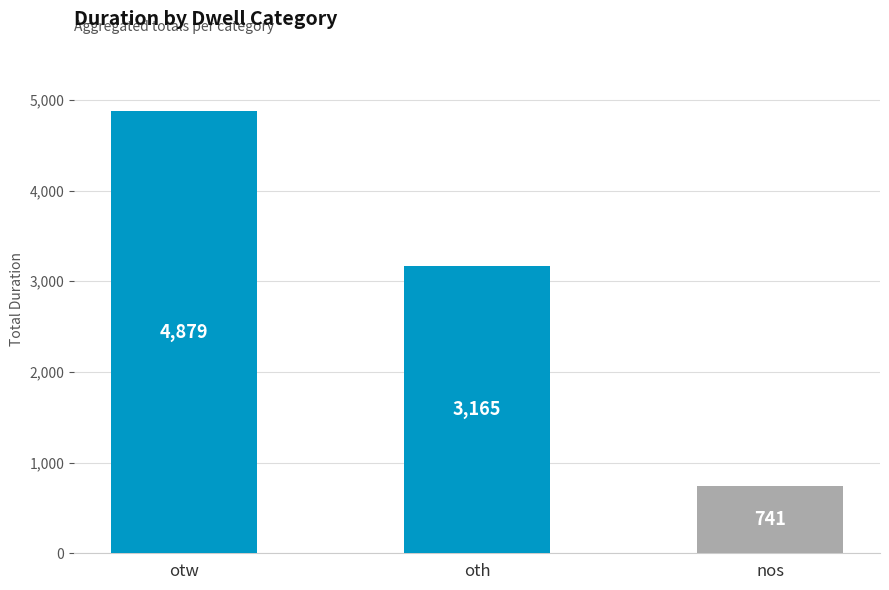

True or false: the data shows 741 at nos.

True